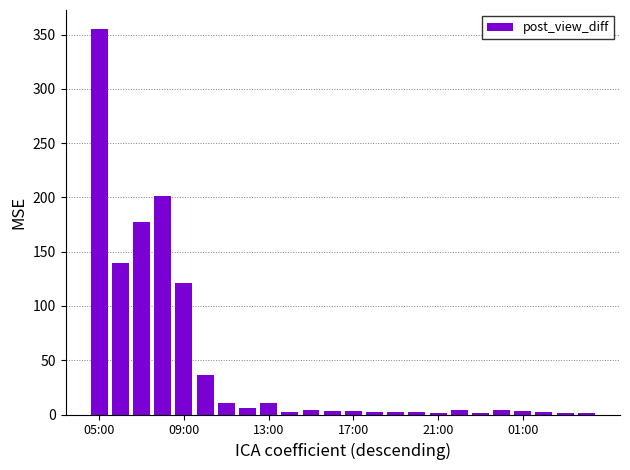

How many series are shown in this chart?

1